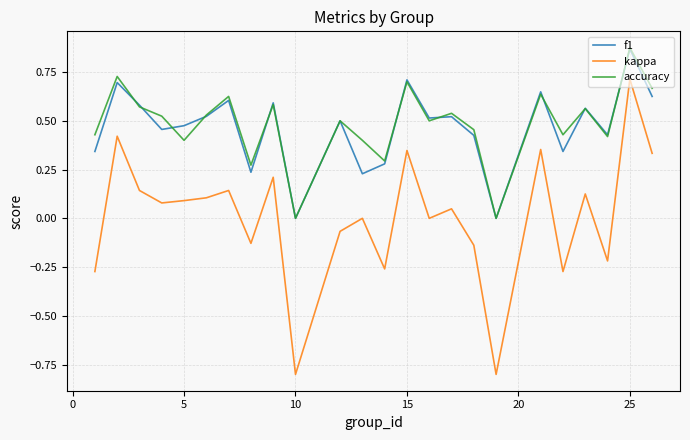

What are all the series names shown in the legend?

f1, kappa, accuracy